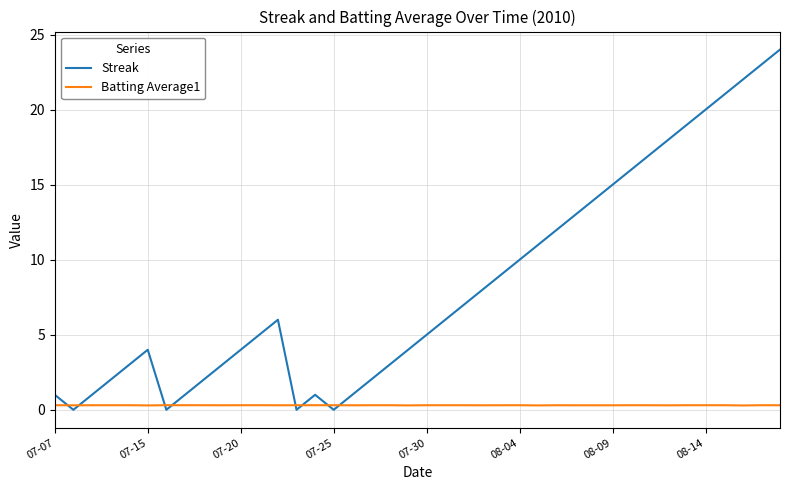

Which series has the widest spread of values?

Streak